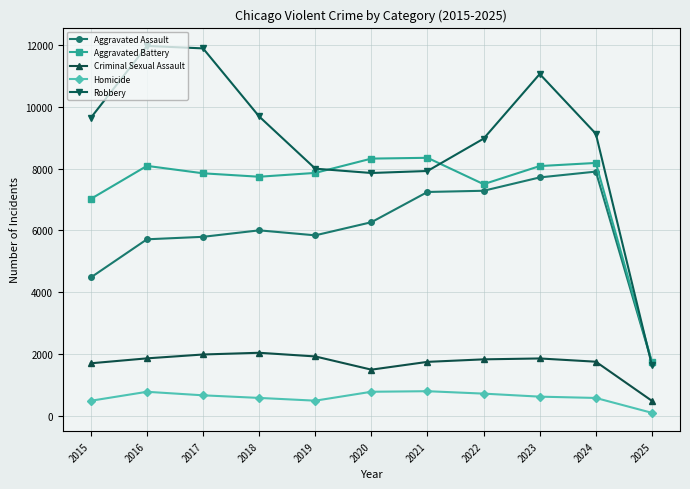

The value of Robbery at 2025 is 2566. True or false?

False